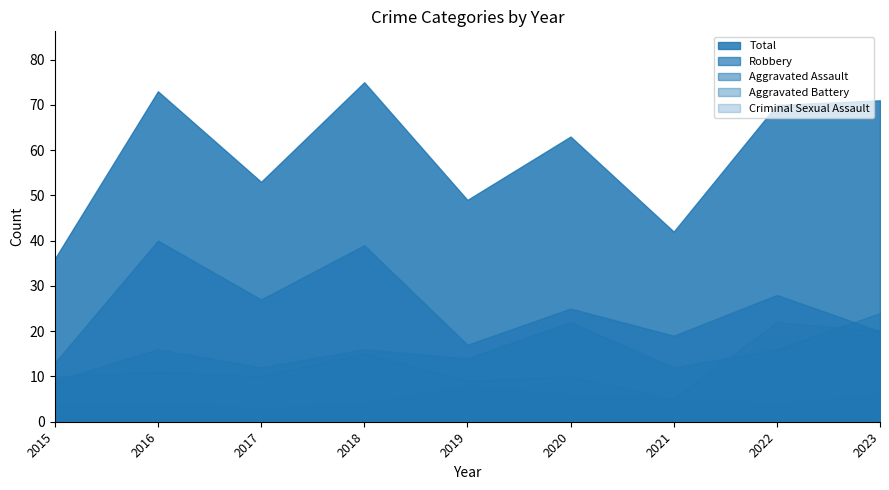

The value of Total at 2021 is 42. True or false?

True